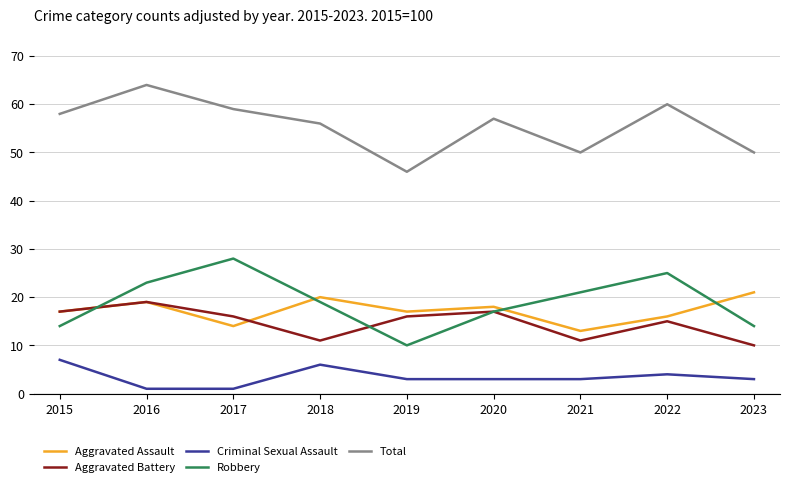

What is the spread (max minus min) of values at 2017?

58